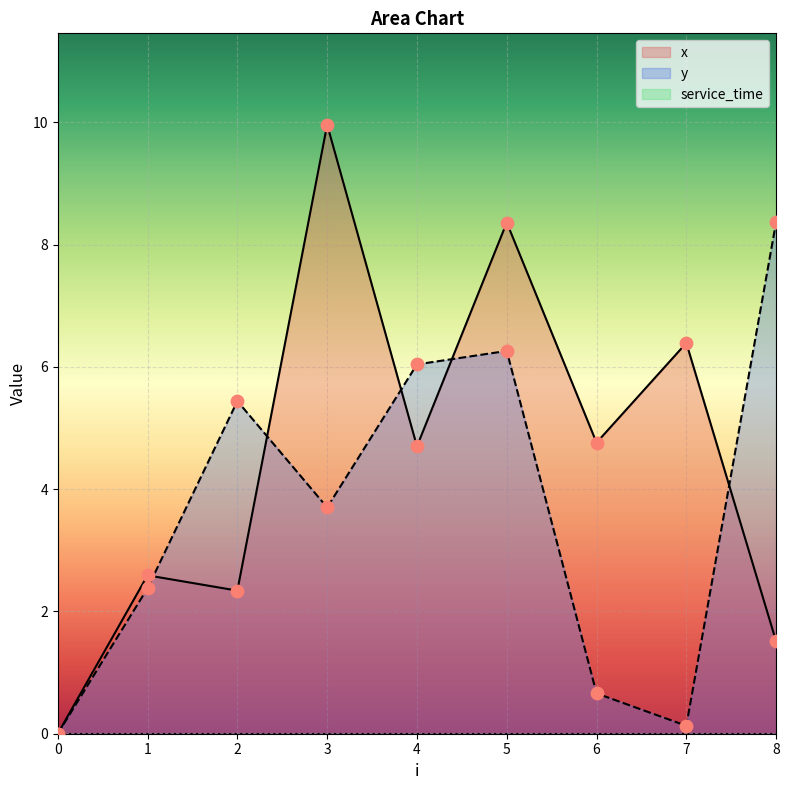

At which category is the sum across all series the highest?

5